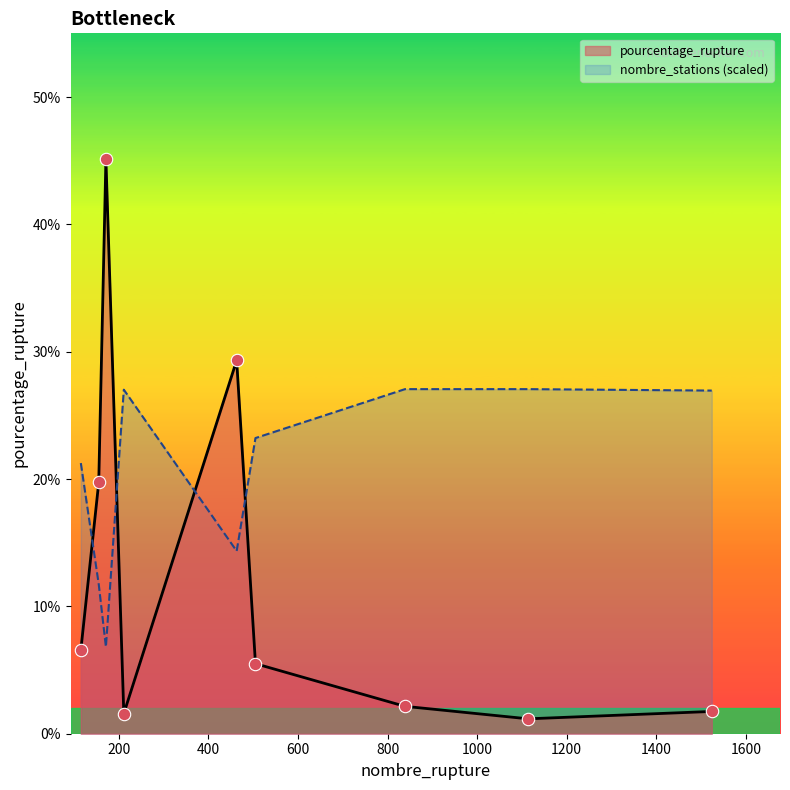

Which series has the largest total across all categories?

nombre_stations (scaled)